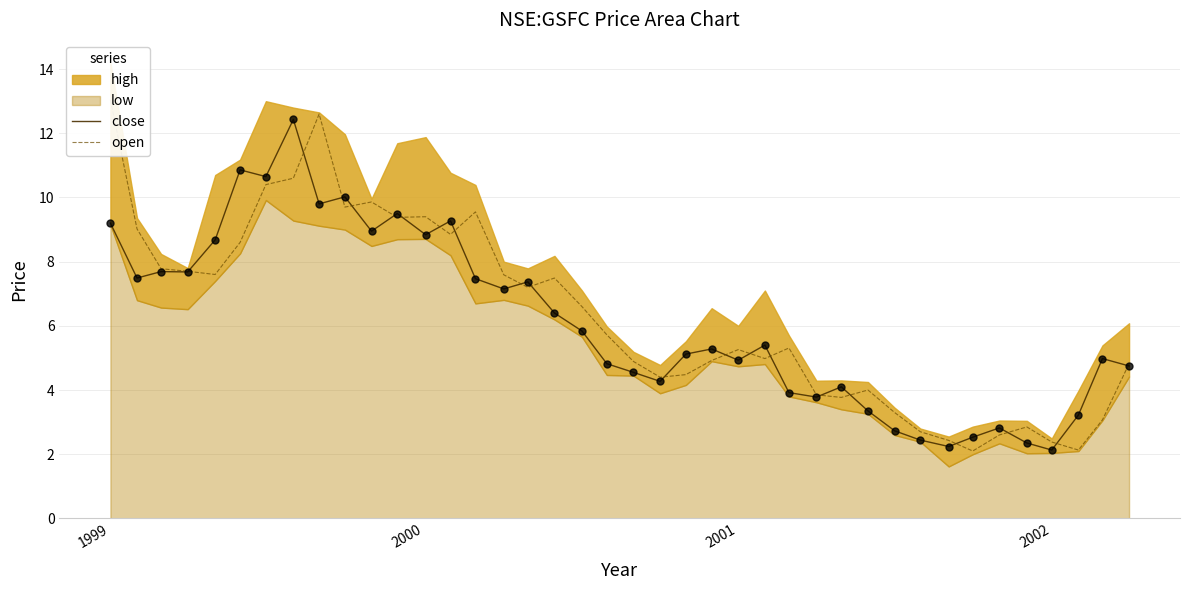

What is the minimum value for close?

2.1